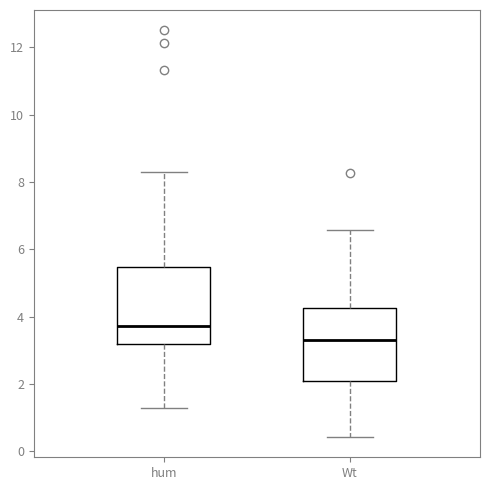

Where does the upper whisker of the box for hum end on the y-axis? The values are not printed on the chart, so give them approximately, as read against the axis.

8.2